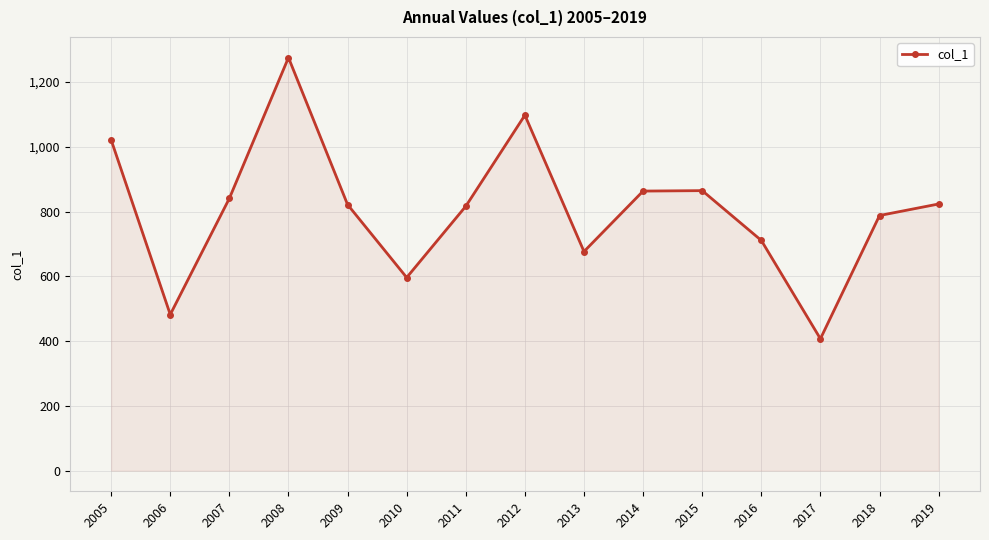

Read the value at 2012.

1097.9